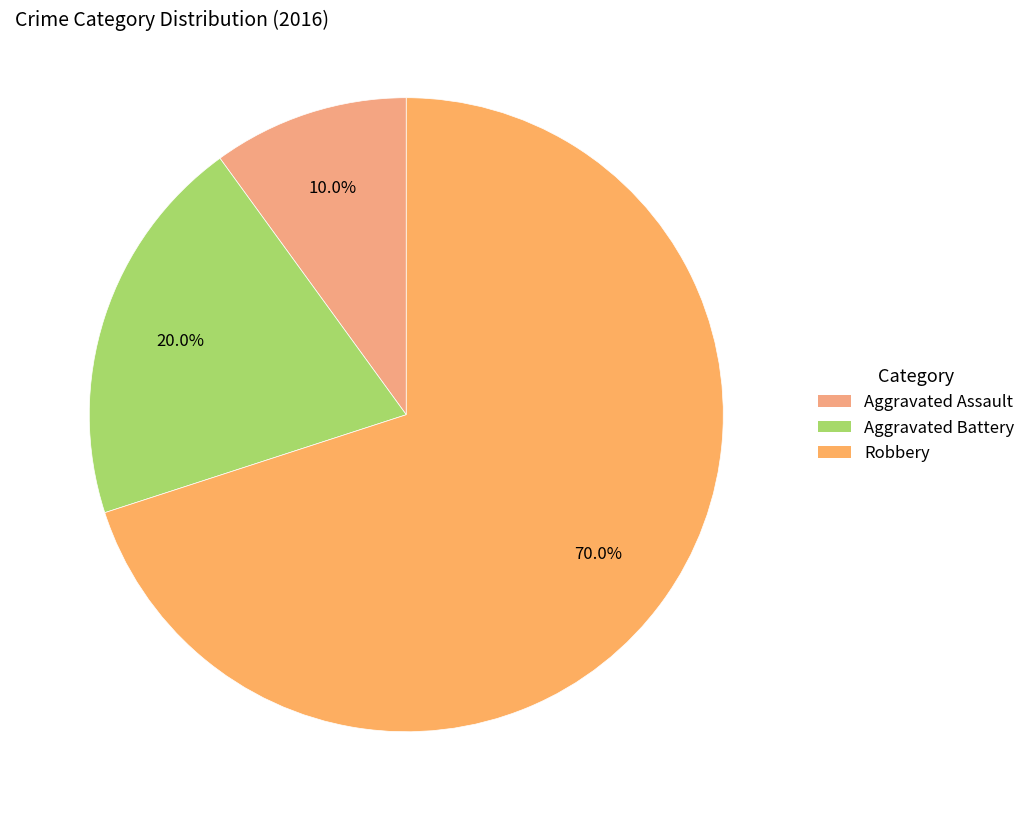

What is the ratio of the value at Aggravated Battery to the value at Robbery?

0.3